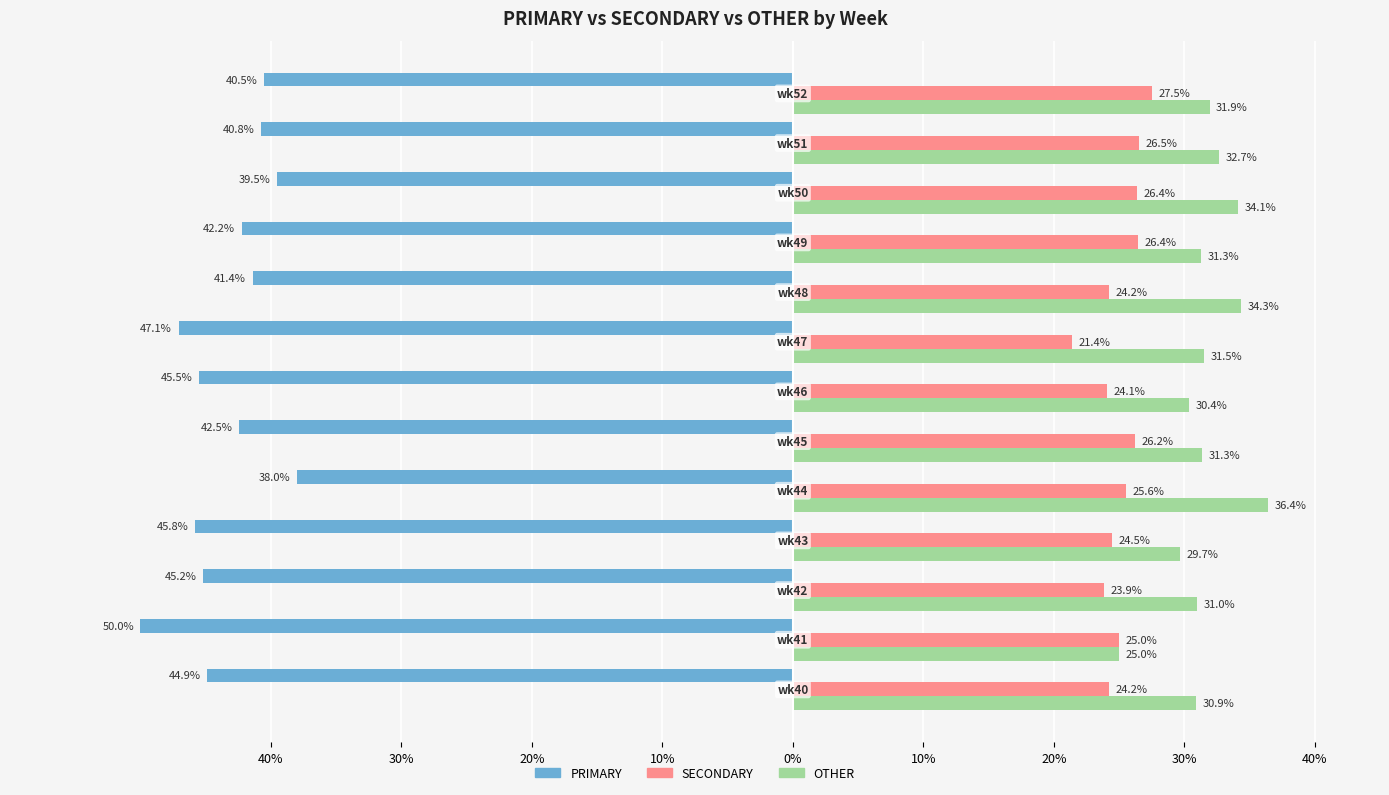

What are all the series names shown in the legend?

PRIMARY, SECONDARY, OTHER